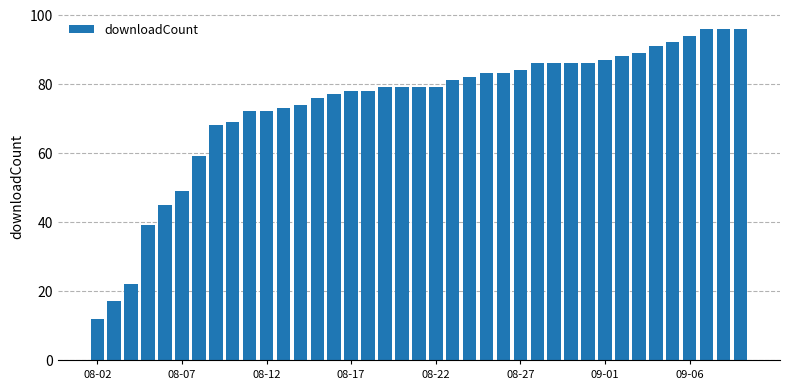

What is the smallest value displayed?

12